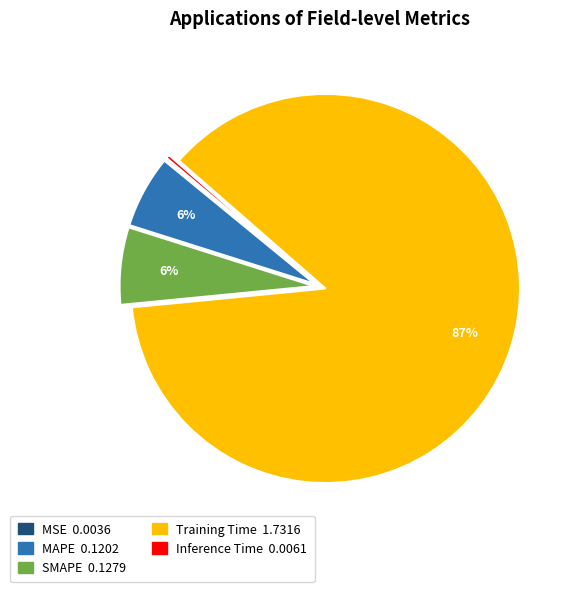

Between SMAPE and Inference Time, which is larger?

SMAPE